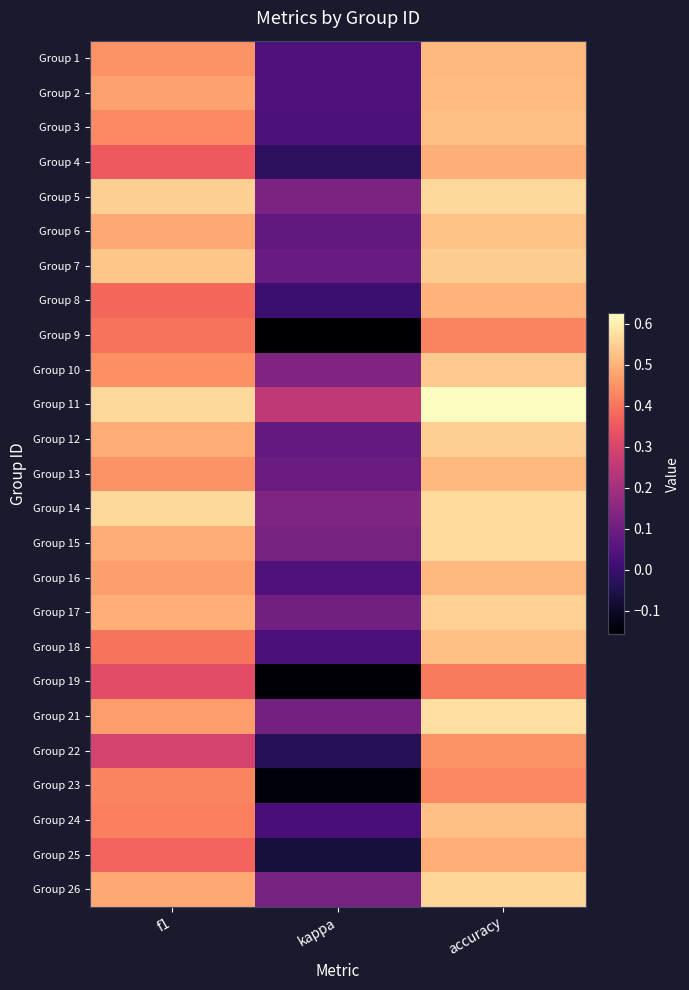

Reading left to right, what are all the values shown in this chart?

Group 1: f1=0.4	kappa=0.0	accuracy=0.5
Group 2: f1=0.5	kappa=0.0	accuracy=0.5
Group 3: f1=0.4	kappa=0.0	accuracy=0.5
Group 4: f1=0.4	kappa=-0.0	accuracy=0.5
Group 5: f1=0.5	kappa=0.1	accuracy=0.6
Group 6: f1=0.5	kappa=0.1	accuracy=0.5
Group 7: f1=0.5	kappa=0.1	accuracy=0.5
Group 8: f1=0.4	kappa=0.0	accuracy=0.5
Group 9: f1=0.4	kappa=-0.2	accuracy=0.4
Group 10: f1=0.4	kappa=0.1	accuracy=0.5
Group 11: f1=0.6	kappa=0.2	accuracy=0.6
Group 12: f1=0.5	kappa=0.1	accuracy=0.5
Group 13: f1=0.4	kappa=0.1	accuracy=0.5
Group 14: f1=0.6	kappa=0.1	accuracy=0.6
Group 15: f1=0.5	kappa=0.1	accuracy=0.6
Group 16: f1=0.5	kappa=0.0	accuracy=0.5
Group 17: f1=0.5	kappa=0.1	accuracy=0.6
Group 18: f1=0.4	kappa=0.0	accuracy=0.5
Group 19: f1=0.3	kappa=-0.1	accuracy=0.4
Group 21: f1=0.5	kappa=0.1	accuracy=0.6
Group 22: f1=0.3	kappa=-0.0	accuracy=0.5
Group 23: f1=0.4	kappa=-0.1	accuracy=0.4
Group 24: f1=0.4	kappa=0.0	accuracy=0.5
Group 25: f1=0.4	kappa=-0.1	accuracy=0.5
Group 26: f1=0.5	kappa=0.1	accuracy=0.6